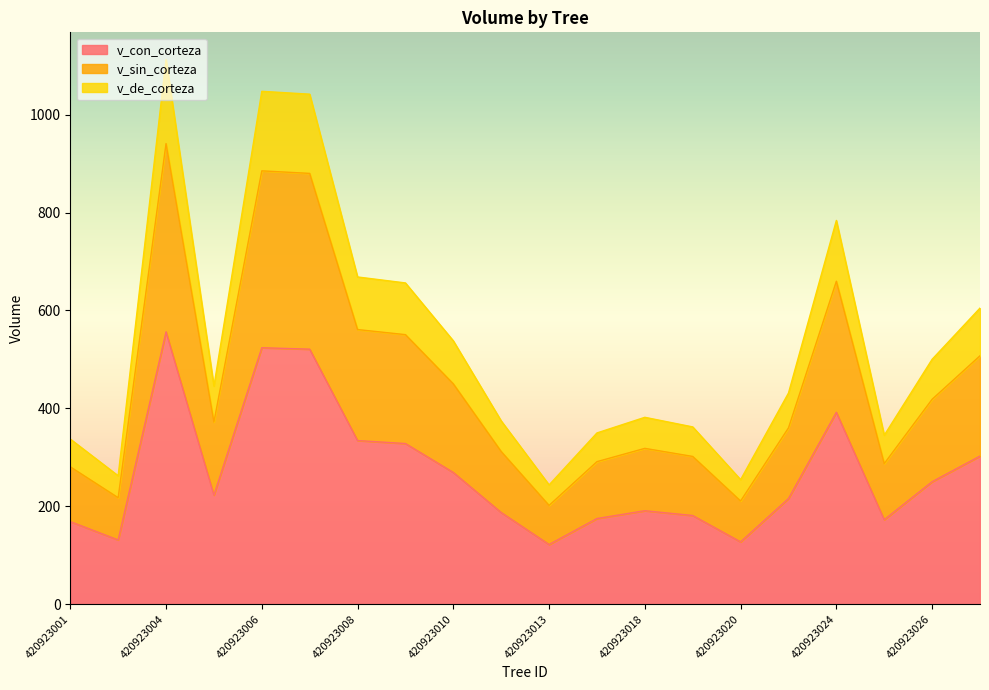

Reading left to right, transcribe all the data shown in this chart.

v_con_corteza: 420923001=168.7	420923003=131.2	420923004=556.4	420923005=222.7	420923006=523.9	420923007=521.0	420923008=334.3	420923009=328.2	420923010=269.0	420923011=187.2	420923013=121.8	420923015=174.9	420923018=190.9	420923019=181.1	420923020=127.2	420923021=215.7	420923024=392.0	420923025=172.6	420923026=250.1	420923027=302.5
v_sin_corteza: 420923001=280.6	420923003=217.5	420923004=941.0	420923005=372.1	420923006=885.3	420923007=880.1	420923008=561.0	420923009=550.7	420923010=450.1	420923011=311.9	420923013=201.7	420923015=291.1	420923018=318.3	420923019=301.8	420923020=210.8	420923021=360.1	420923024=659.8	420923025=287.2	420923026=418.6	420923027=507.5
v_de_corteza: 420923001=337.3	420923003=262.3	420923004=1112.7	420923005=445.5	420923006=1047.9	420923007=1042.0	420923008=668.5	420923009=656.3	420923010=538.0	420923011=374.4	420923013=243.7	420923015=349.8	420923018=381.8	420923019=362.1	420923020=254.4	420923021=431.4	420923024=784.0	420923025=345.1	420923026=500.3	420923027=605.0